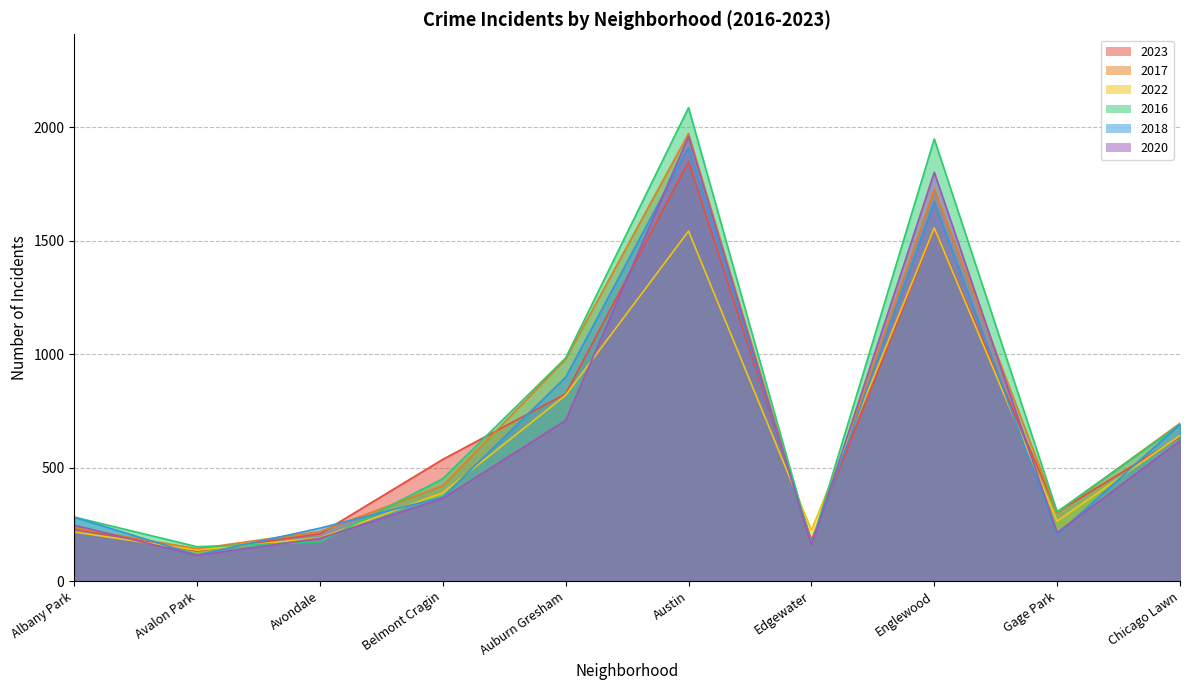

How many values in the 2018 series are below 370?

5